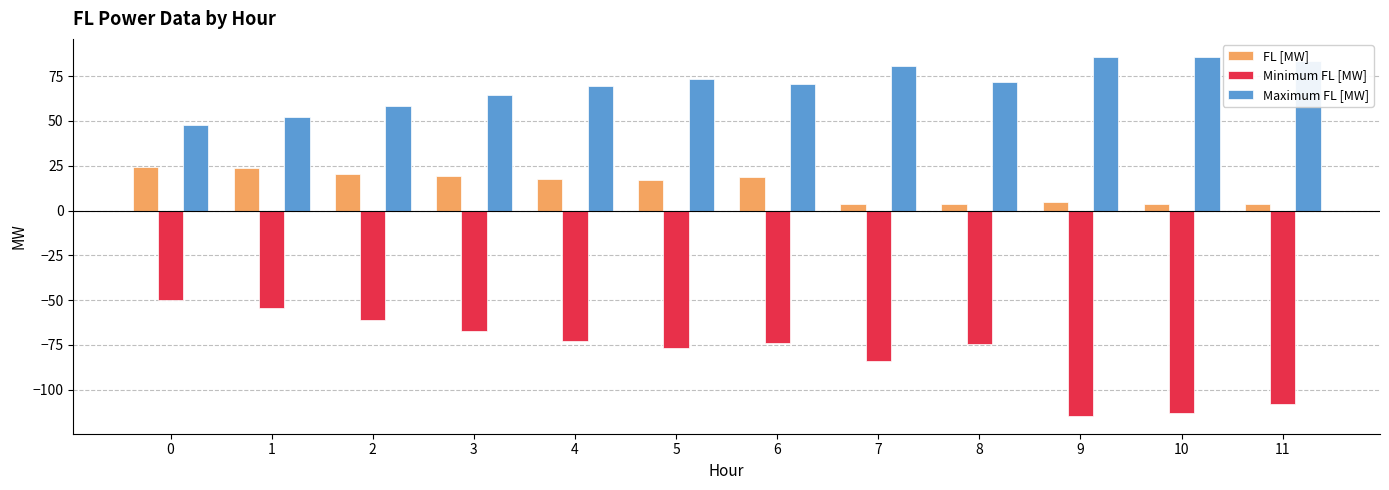

What are all the series names shown in the legend?

FL [MW], Minimum FL [MW], Maximum FL [MW]